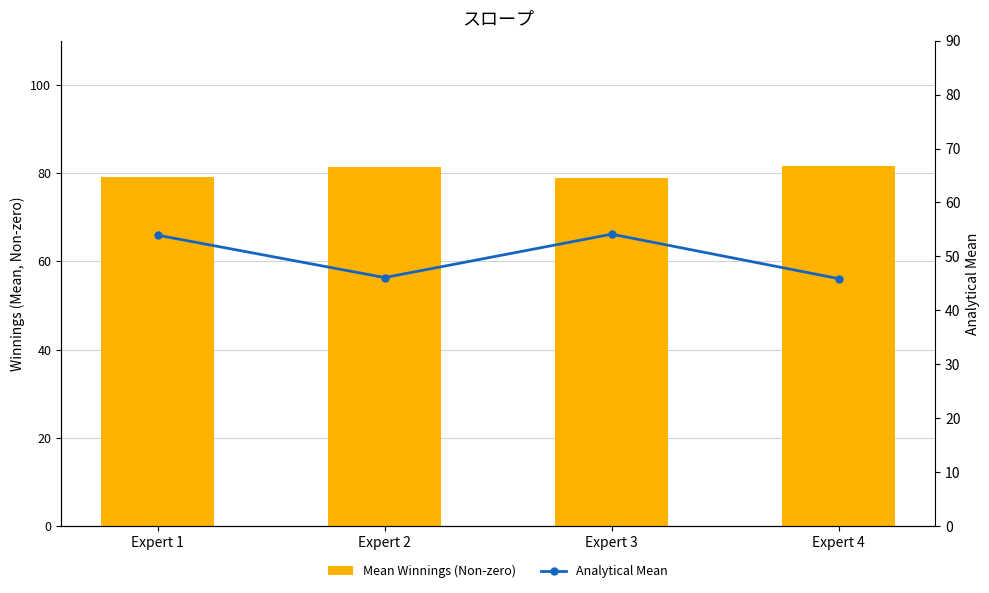

Which series changed the most between Expert 2 and Expert 4?

Mean Winnings (Non-zero)